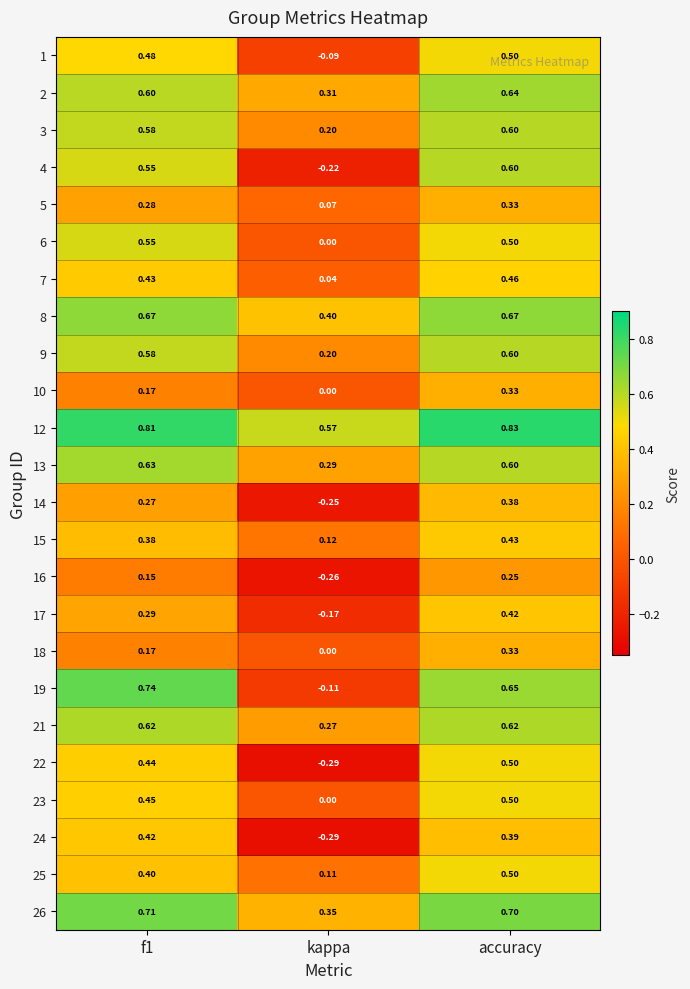

At which label is 25 closest to 0?

kappa